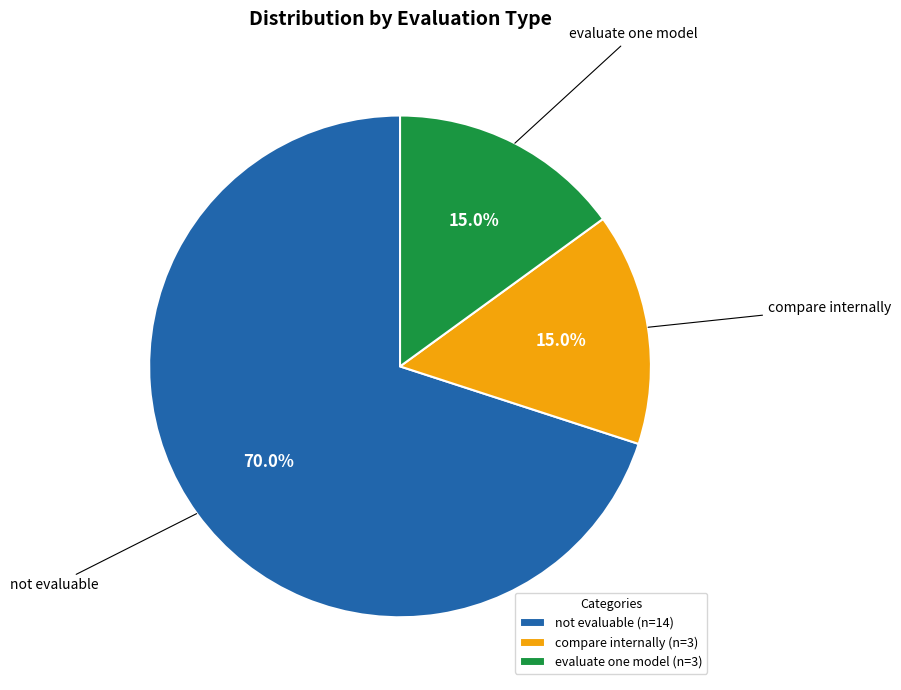

Is compare internally the majority of the pie?

No